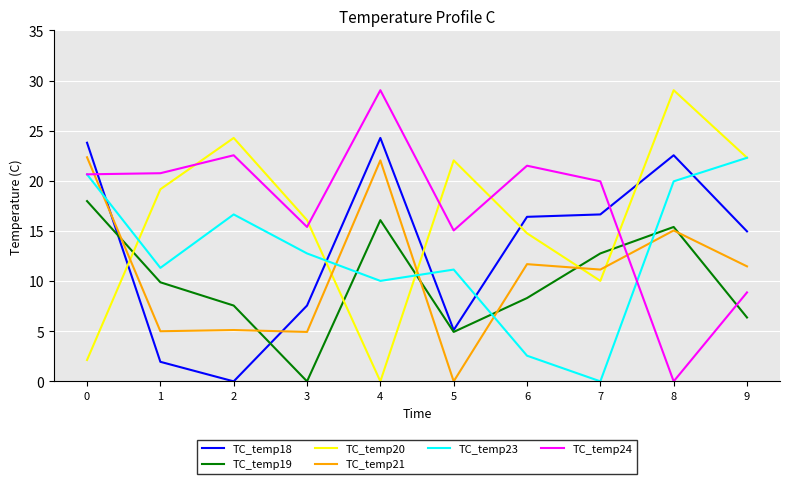

Is it true that TC_temp23 equals 33.3 at 8?

False